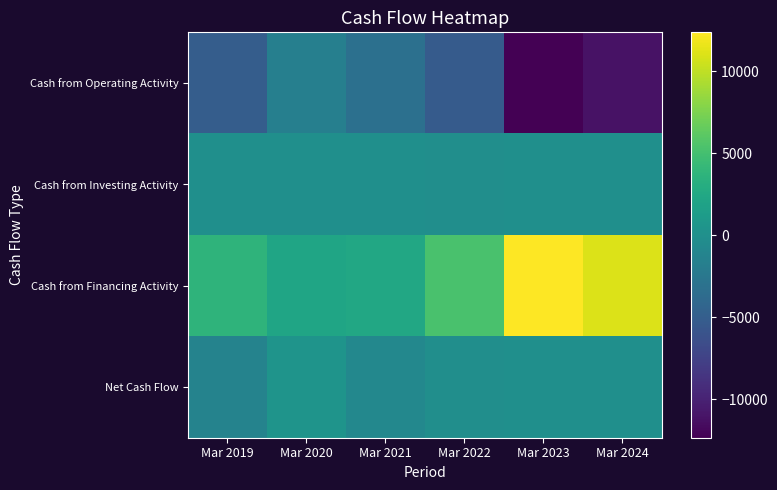

Reading left to right, what are all the values shown in this chart?

Cash from Operating Activity: Mar 2019=-5018	Mar 2020=-1709	Mar 2021=-3206	Mar 2022=-5254	Mar 2023=-12343	Mar 2024=-11100
Cash from Investing Activity: Mar 2019=-37	Mar 2020=0	Mar 2021=-2	Mar 2022=-107	Mar 2023=-17	Mar 2024=-23
Cash from Financing Activity: Mar 2019=3736	Mar 2020=2141	Mar 2021=2441	Mar 2022=5271	Mar 2023=12368	Mar 2024=11059
Net Cash Flow: Mar 2019=-1319	Mar 2020=431	Mar 2021=-767	Mar 2022=-90	Mar 2023=7	Mar 2024=-64